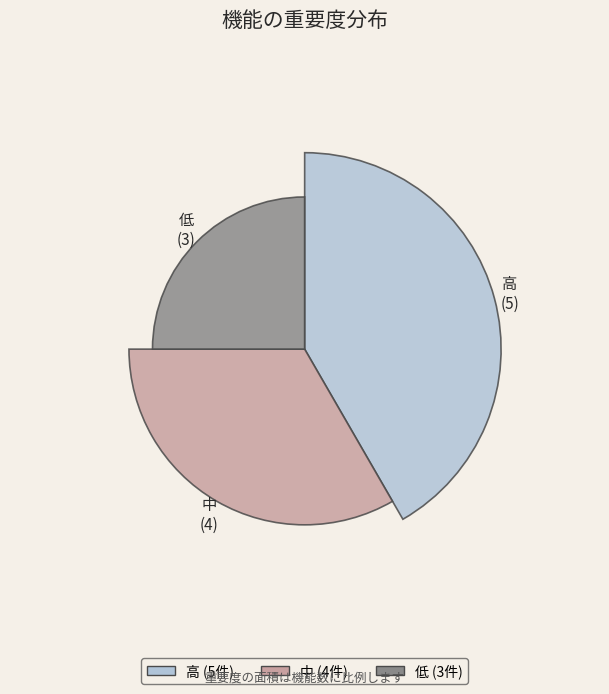

What is the change in value from 中 to 低?

-1